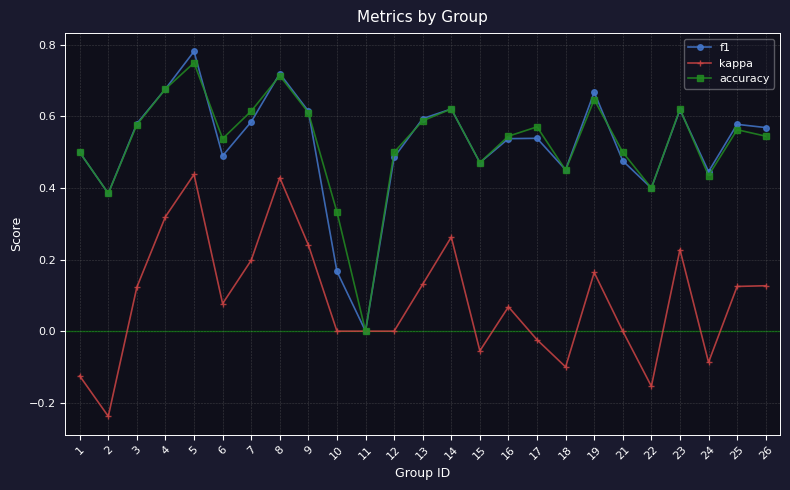

How many values in f1 are above zero?

24